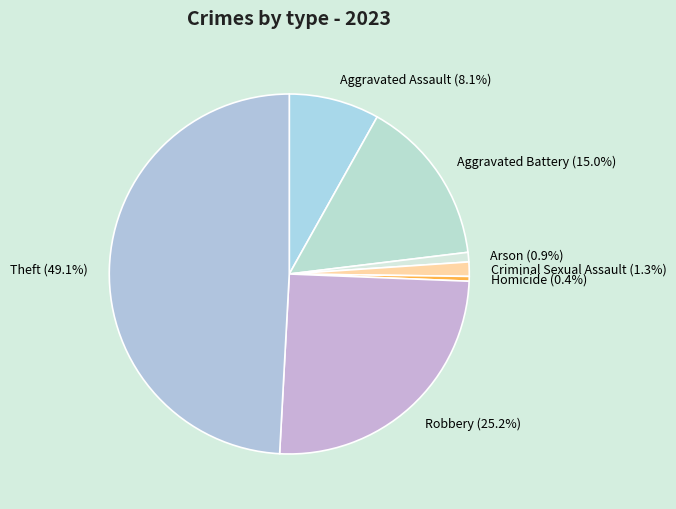

What percentage is the Theft slice, to the nearest percent?

49%